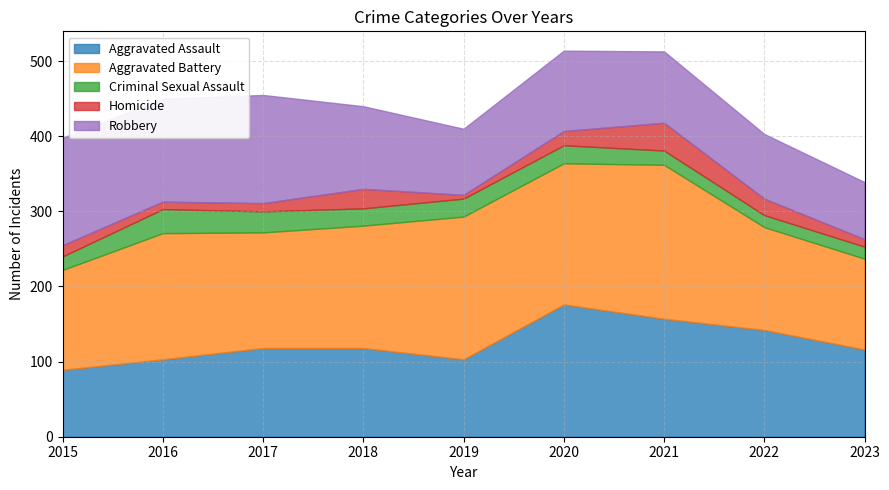

True or false: Aggravated Battery and Criminal Sexual Assault cross at least once.

False